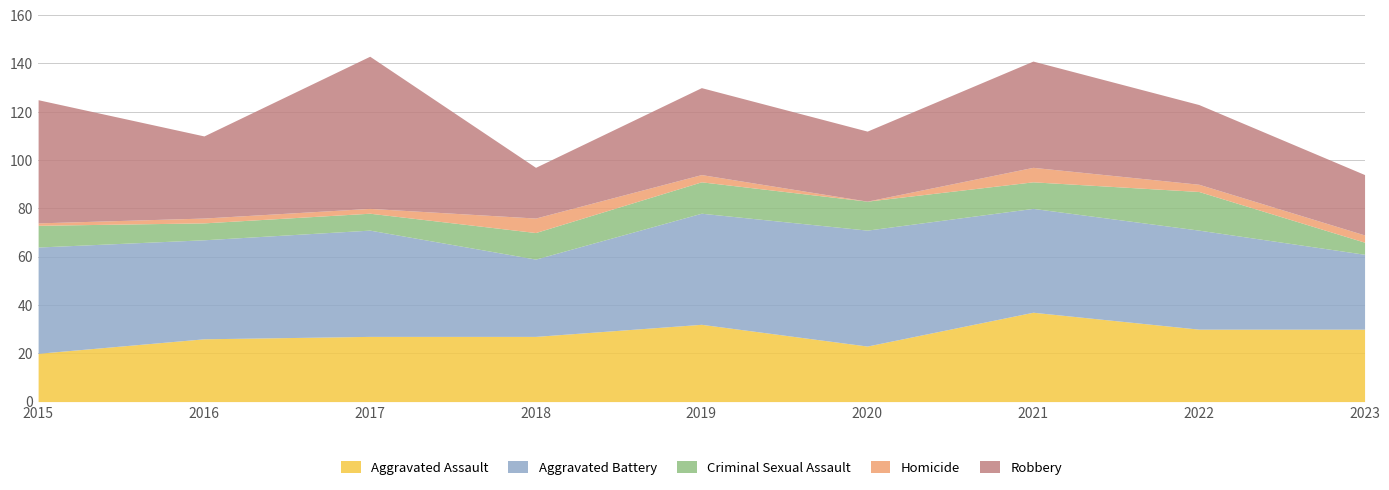

What is the sum of the Homicide values at 2019 and 2020?

3